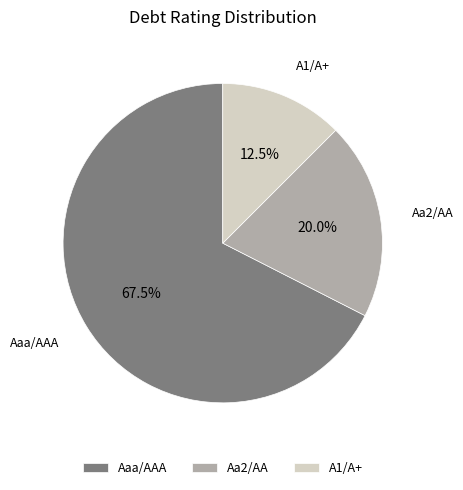

Which category has the smallest portion of the pie?

A1/A+